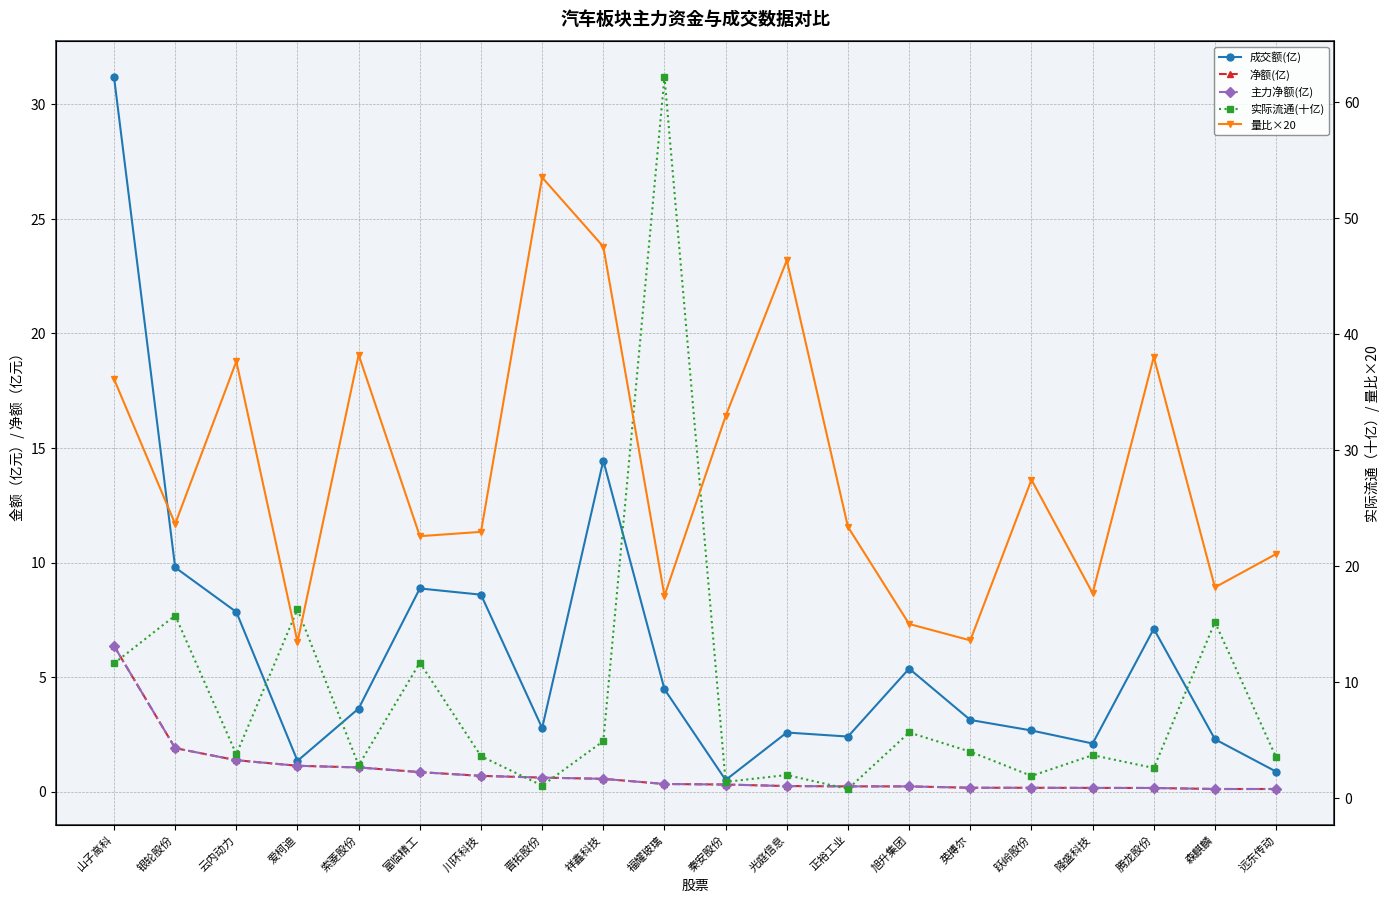

True or false: 实际流通(十亿) has more than 2 points higher than both neighbors.

True